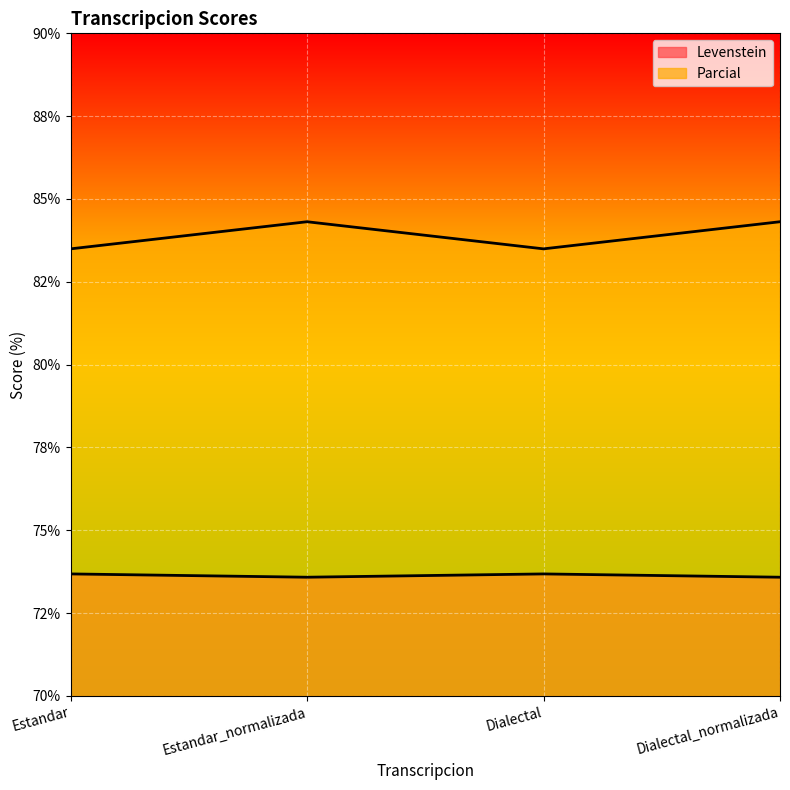

What is the sum of the Parcial values at Estandar_normalizada and Estandar?

167.8